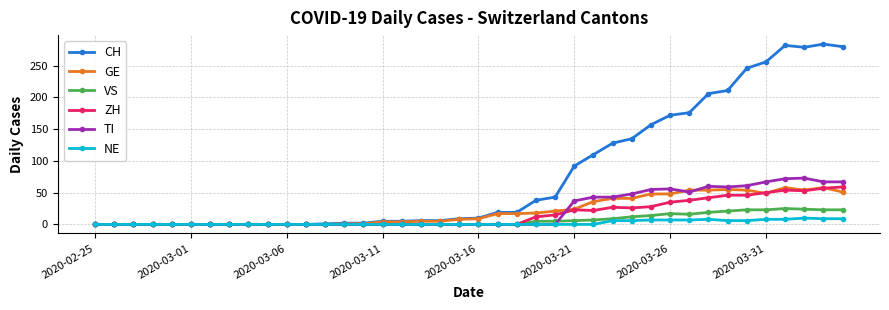

True or false: TI has more than 0 interior local peaks.

True